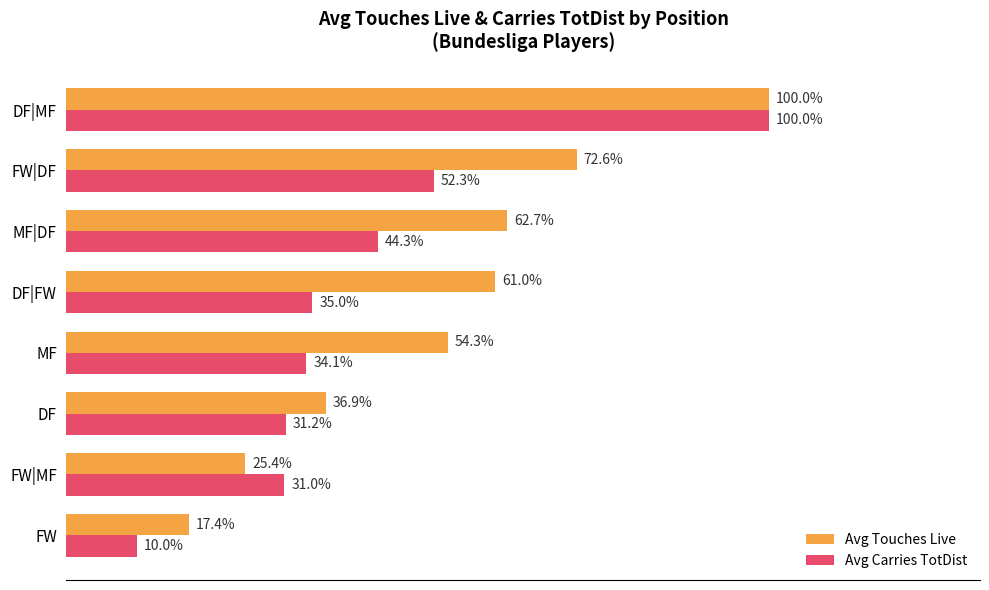

At FW|DF, list the series in order from smallest to largest.

Avg Carries TotDist, Avg Touches Live